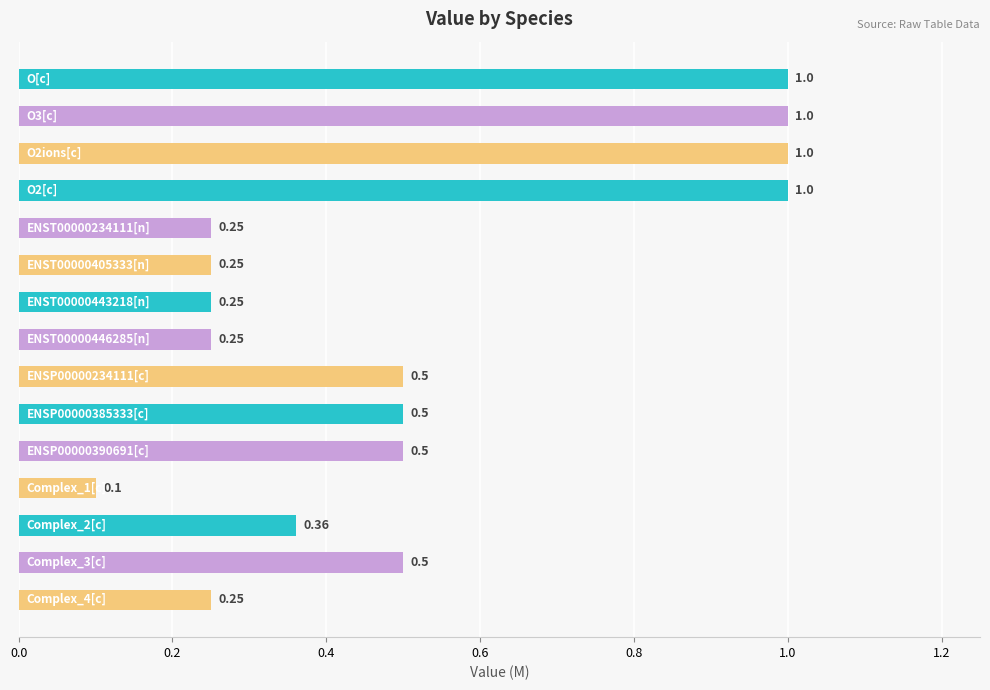

What is the difference between the maximum and minimum values?

0.9